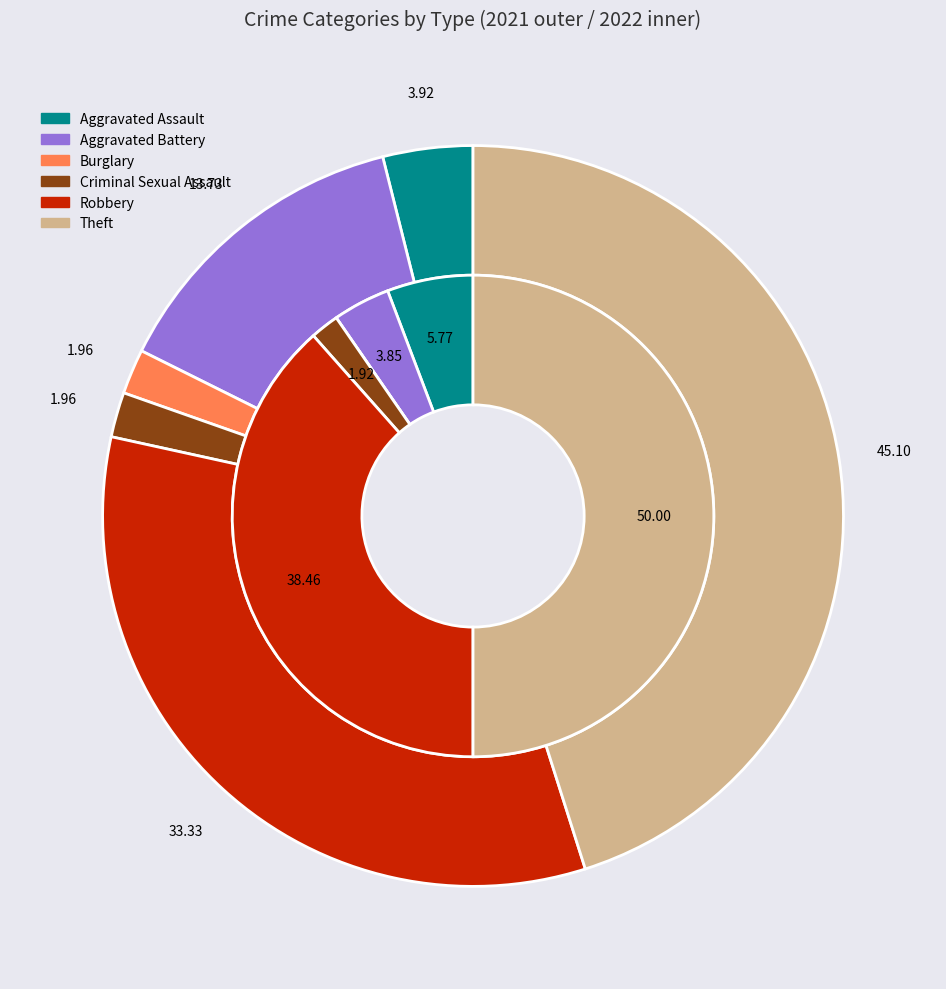

What percentage is NOT represented by values_2021?

96.1%